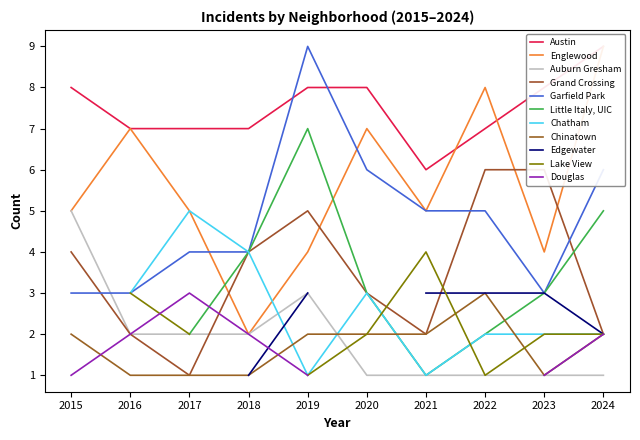

True or false: Chinatown has more than 1 points higher than both neighbors.

False